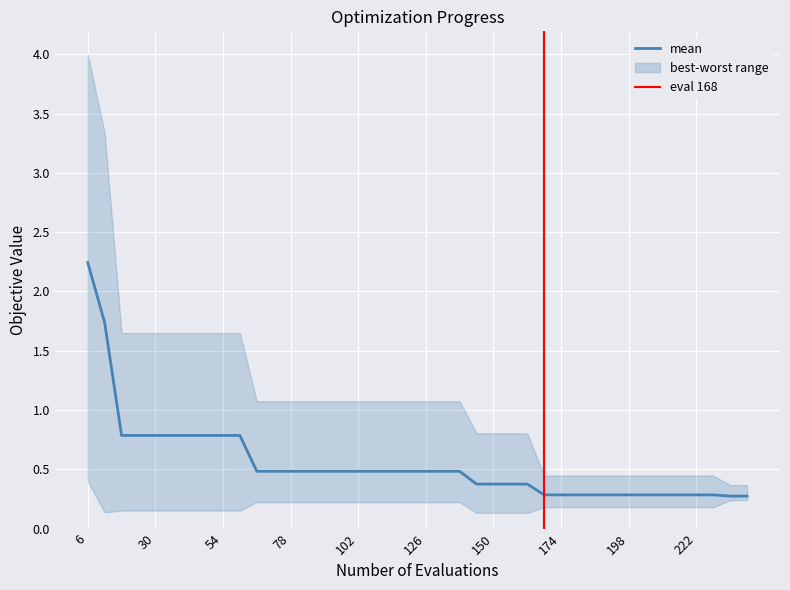

What is the value of the mean point at the 19th from the left?

0.5